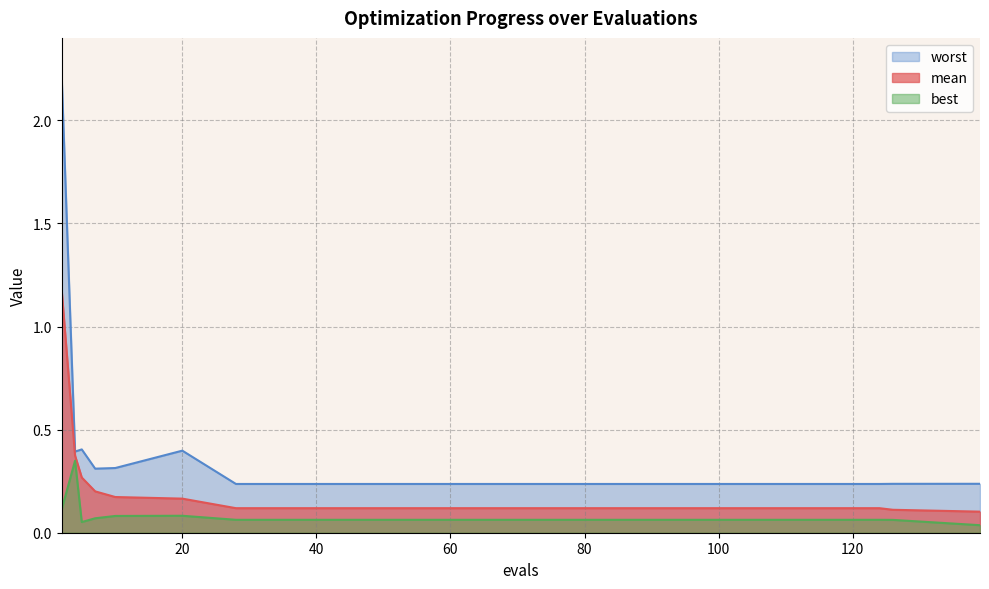

What is the value of the best point at the 5th from the left?

0.1